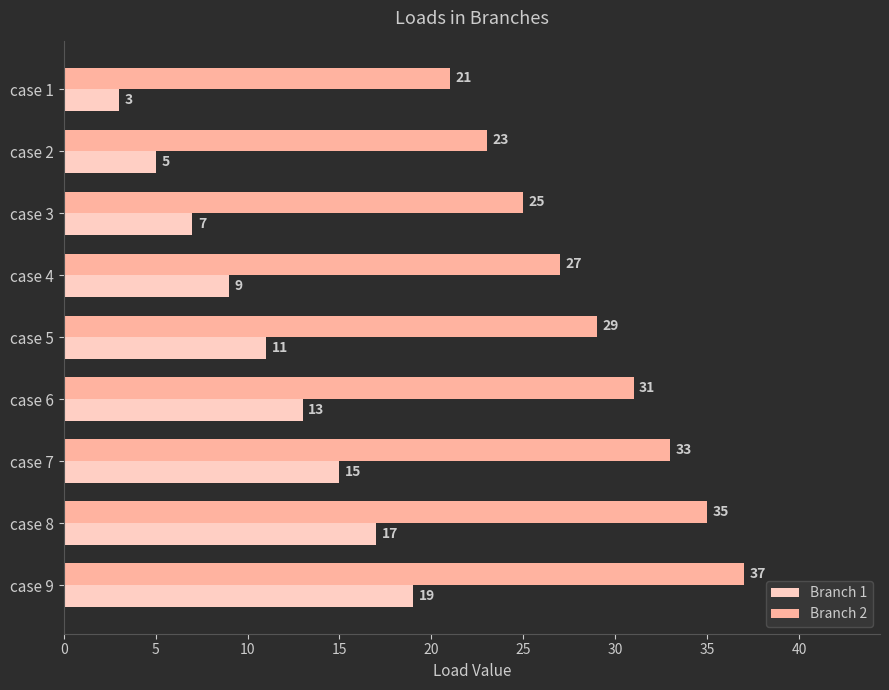

What is the maximum value shown in the chart?

37